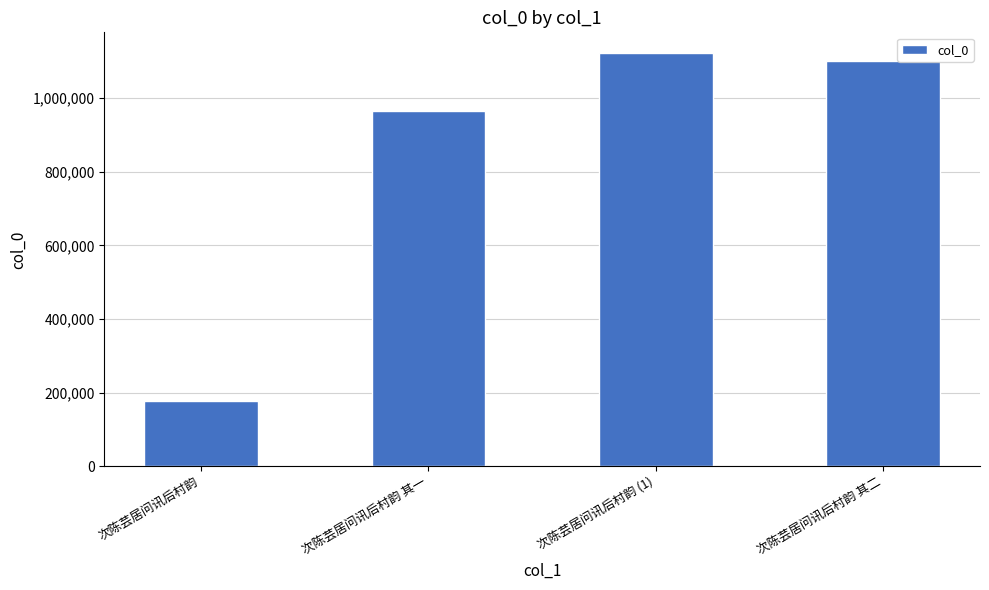

What position from the left is 次陈芸居问讯后村韵 其二?

4